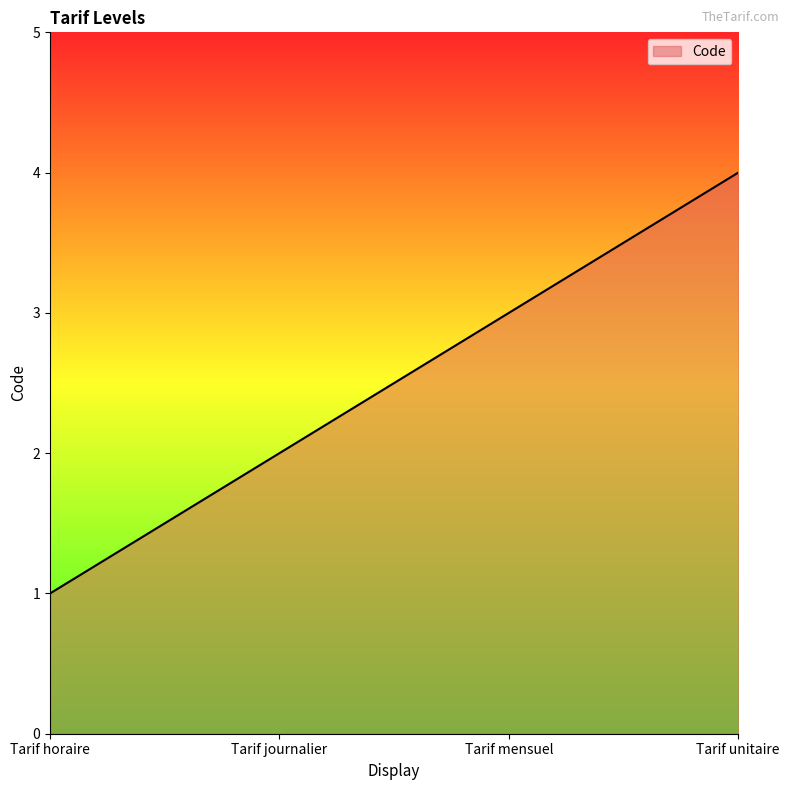

List the labels in order of value, largest first.

Tarif unitaire, Tarif mensuel, Tarif journalier, Tarif horaire